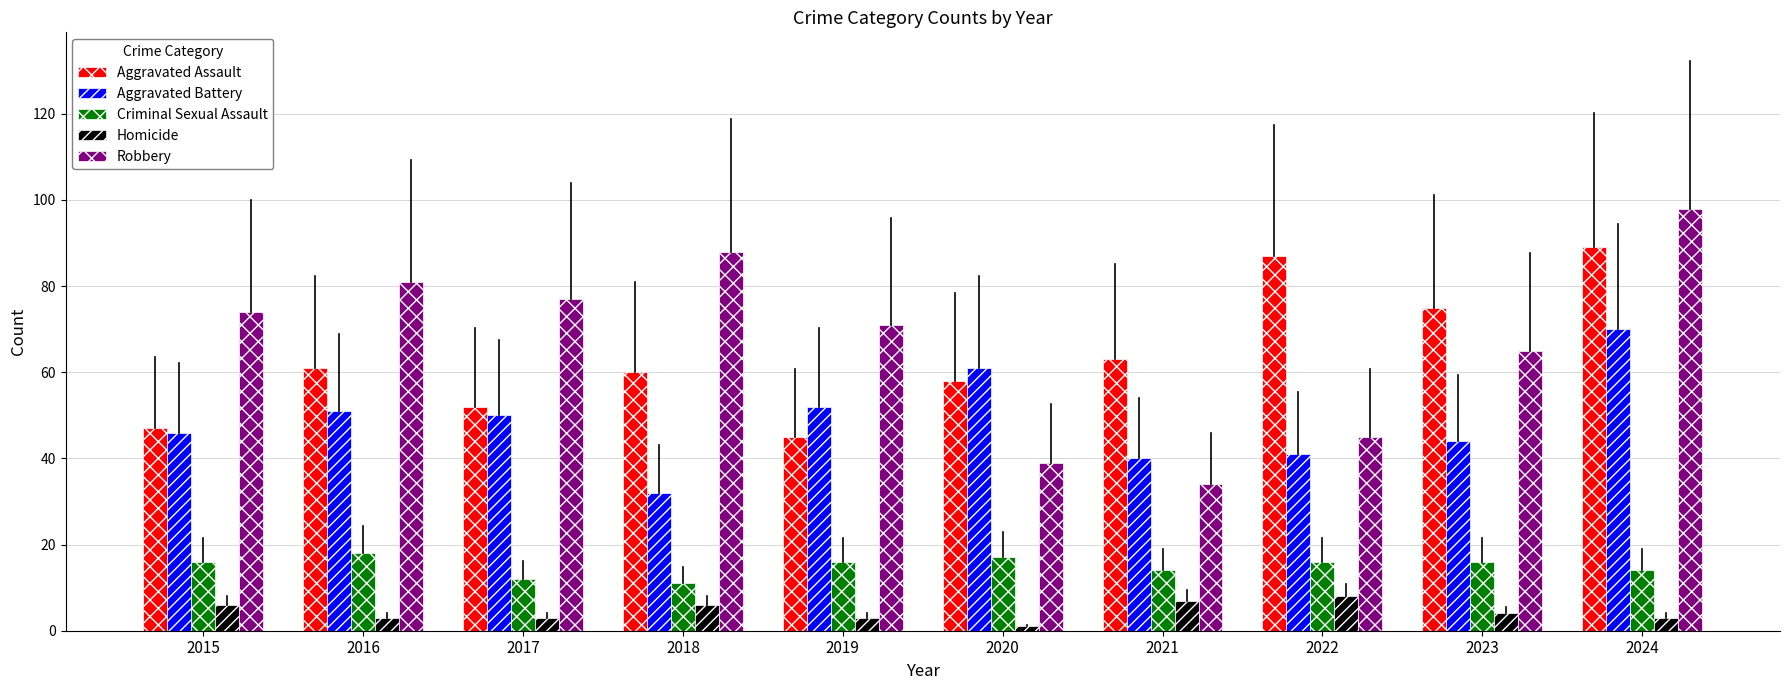

What is the spread (max minus min) of values at 2018?

82